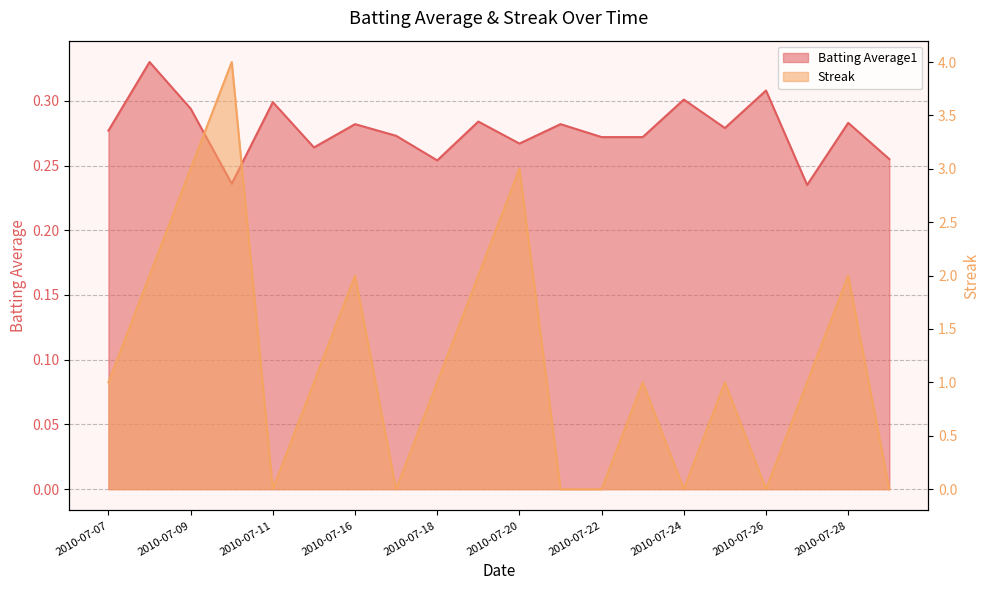

The Streak series shows 0.9 at 2010-07-09. True or false?

False